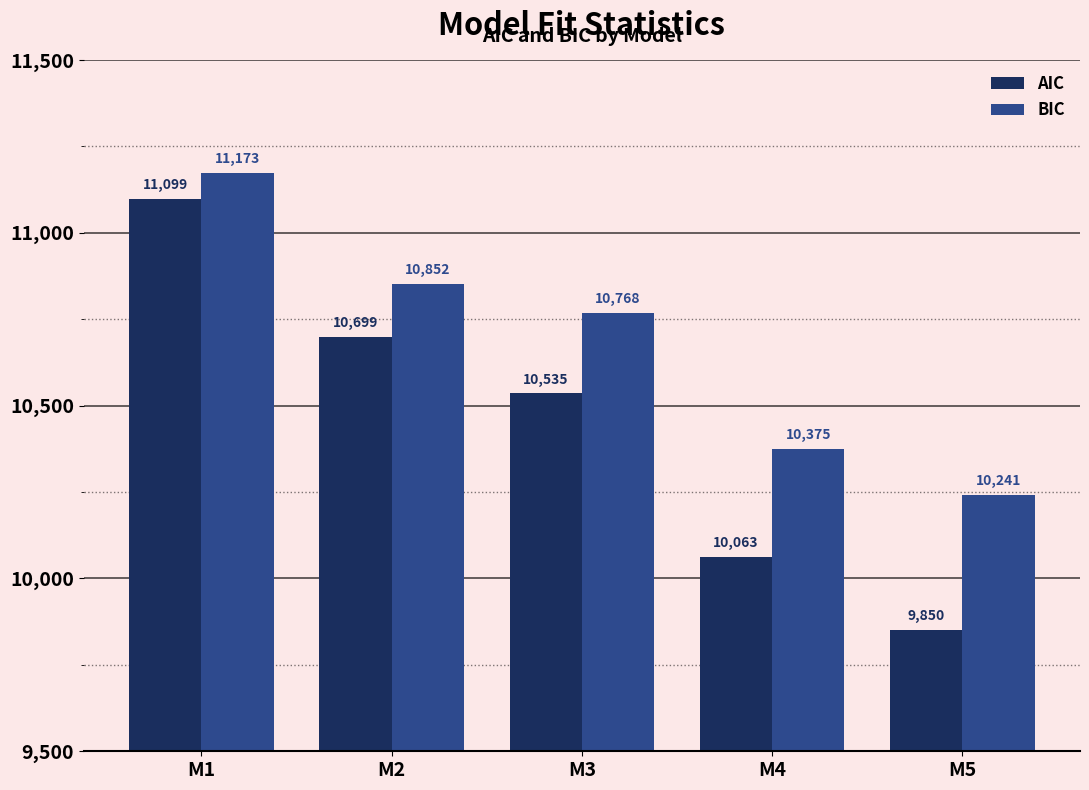

List the series in order of their overall mean, highest first.

BIC, AIC